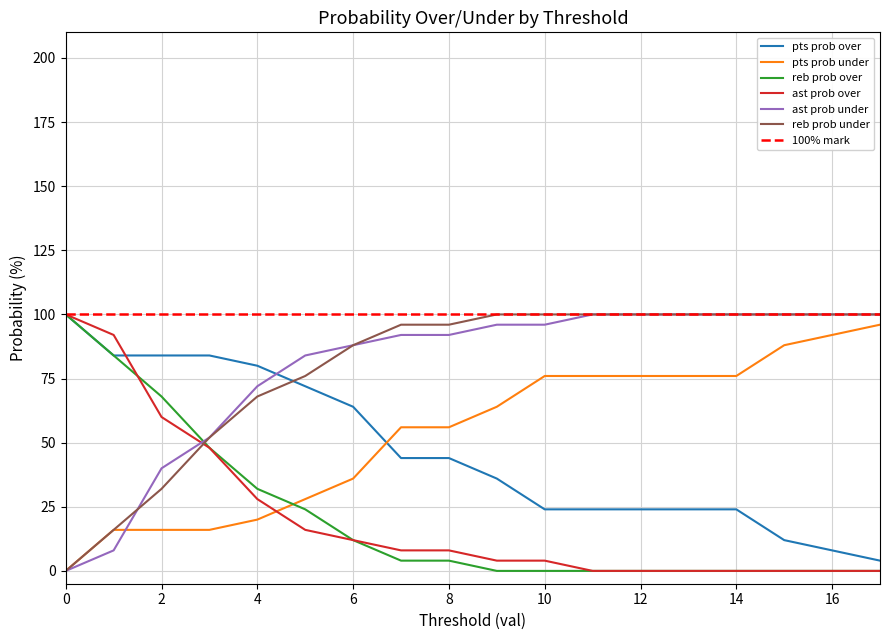

How many times do reb prob over and ast prob over cross each other?

1